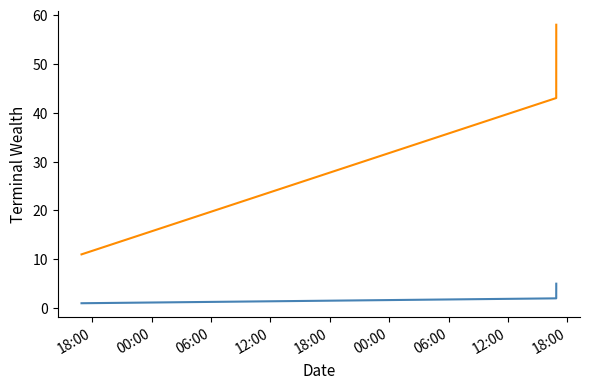

What is the spread (max minus min) of values at 2023-07-12 16:55:09?

10